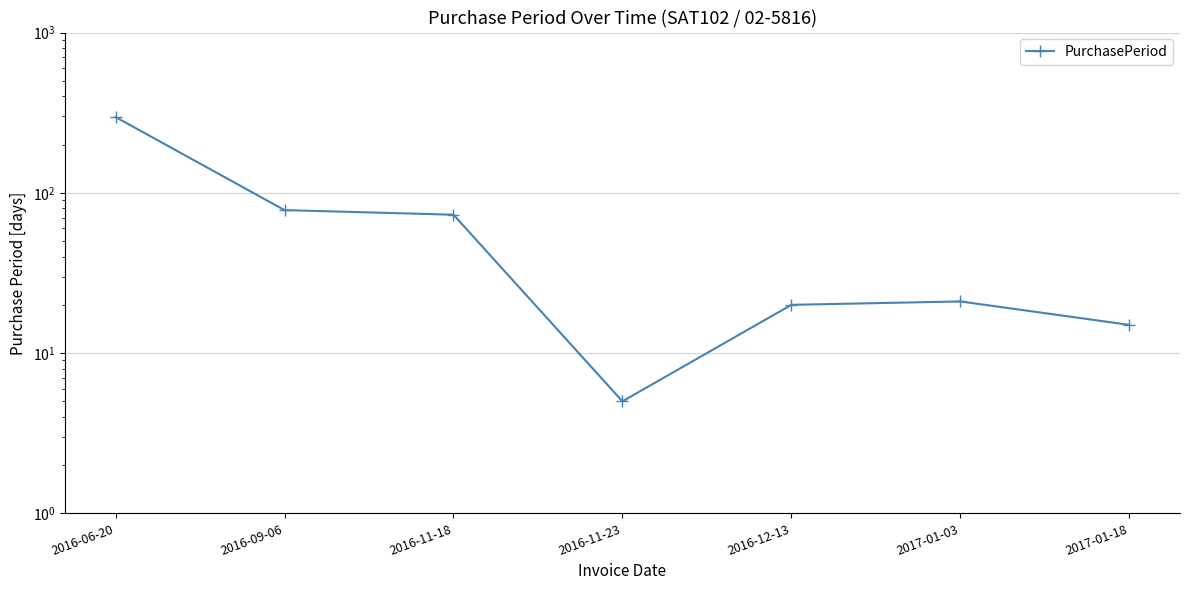

What is the ratio of the value at 2016-06-20 to the value at 2016-11-23?

59.4